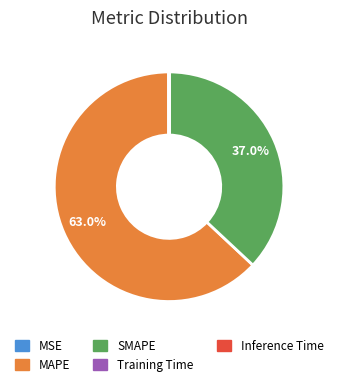

Which slice is the largest?

MAPE